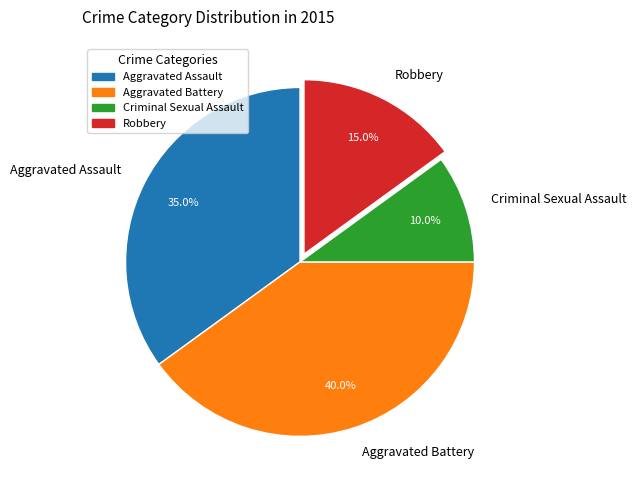

Rank the categories by value from lowest to highest.

Criminal Sexual Assault, Robbery, Aggravated Assault, Aggravated Battery